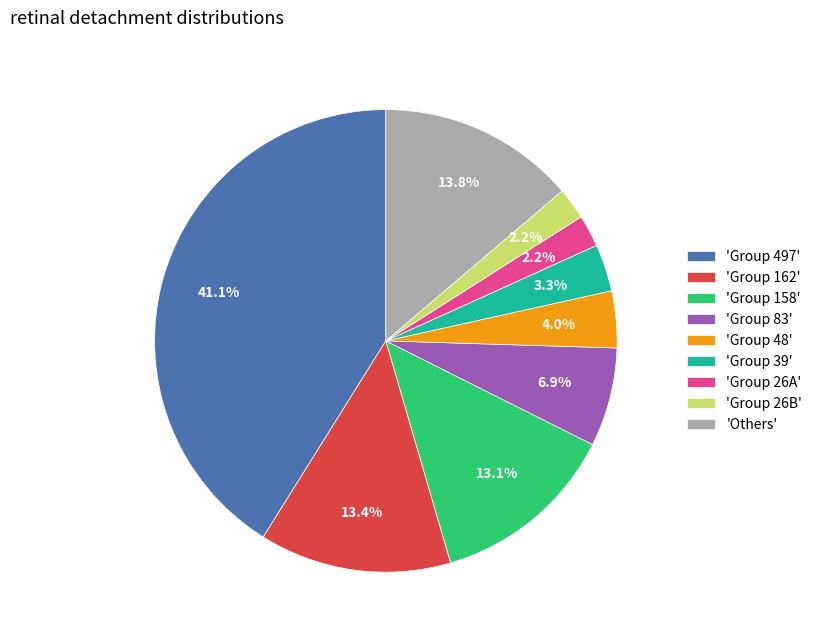

To the nearest percent, what is the difference between the largest and smallest slice percentages?

39%